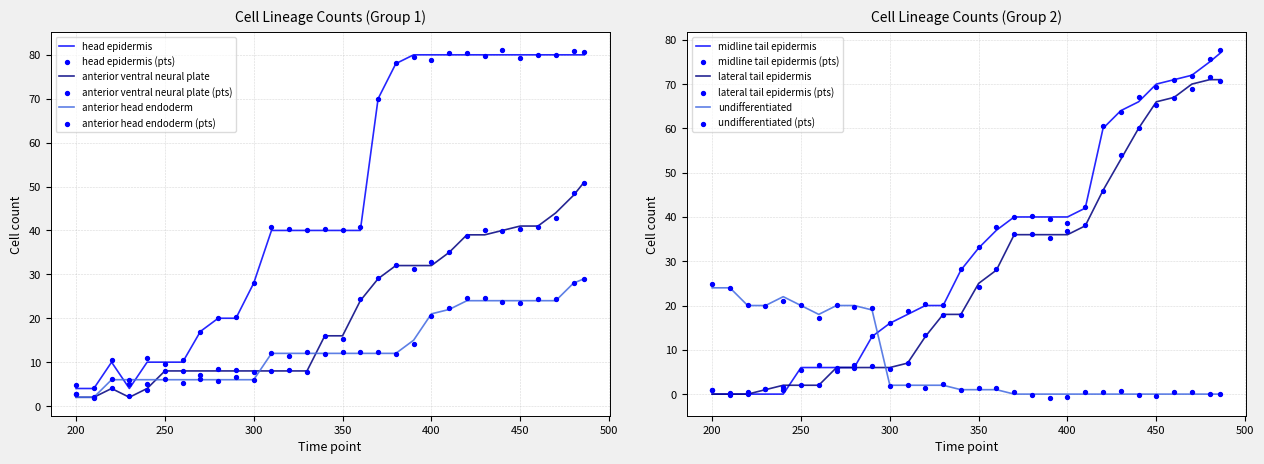

At how many categories does at least one series exceed 25?

20